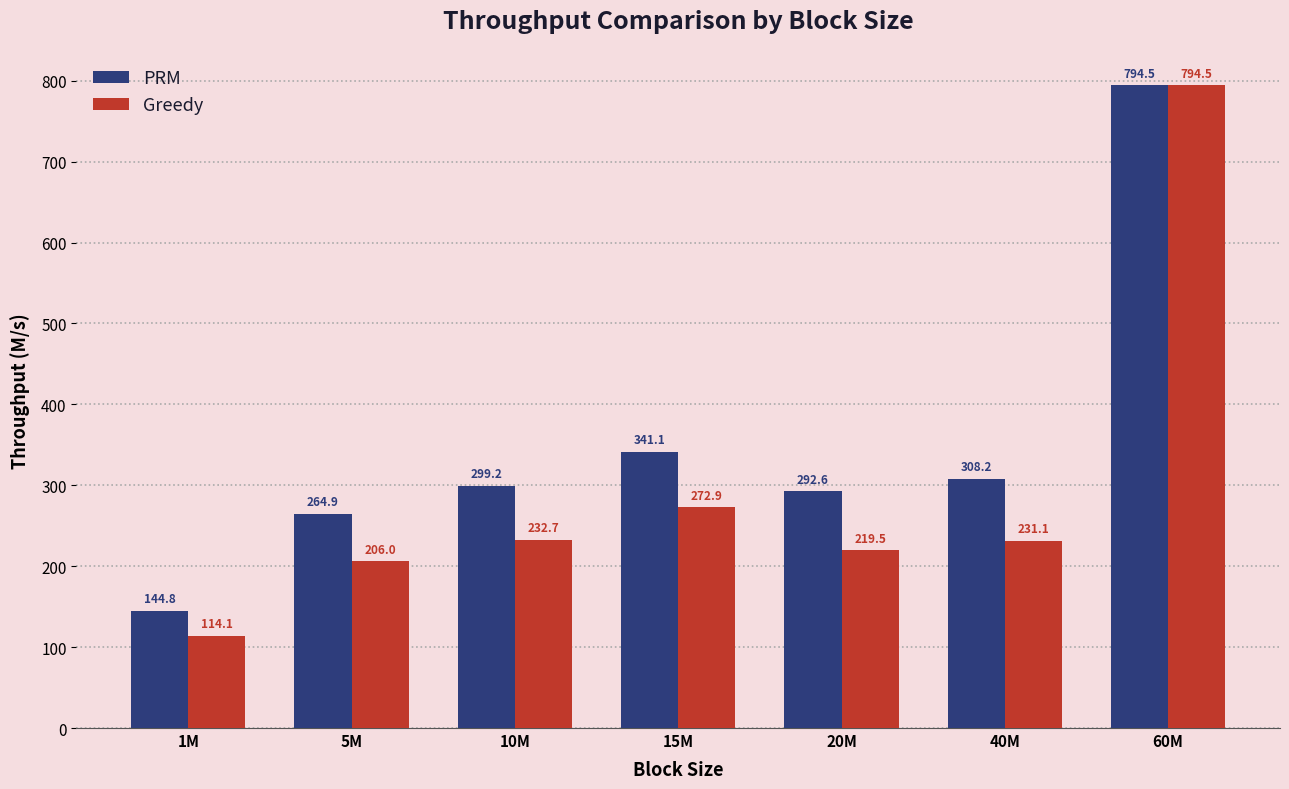

Reading left to right, extract all data points from this chart.

PRM: 1M=144.8	5M=264.9	10M=299.2	15M=341.1	20M=292.6	40M=308.2	60M=794.5
Greedy: 1M=114.1	5M=206.0	10M=232.7	15M=272.9	20M=219.5	40M=231.1	60M=794.5